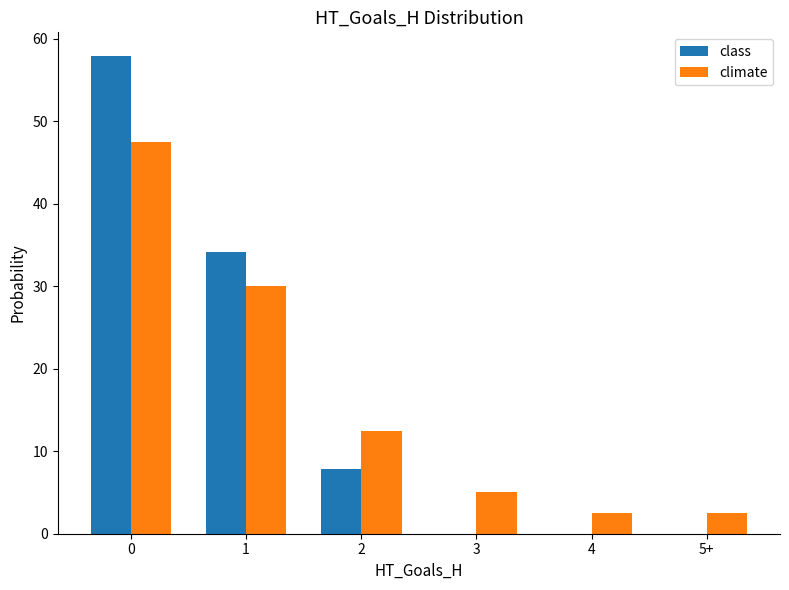

Are the bars grouped side by side (vs. stacked)?

Yes